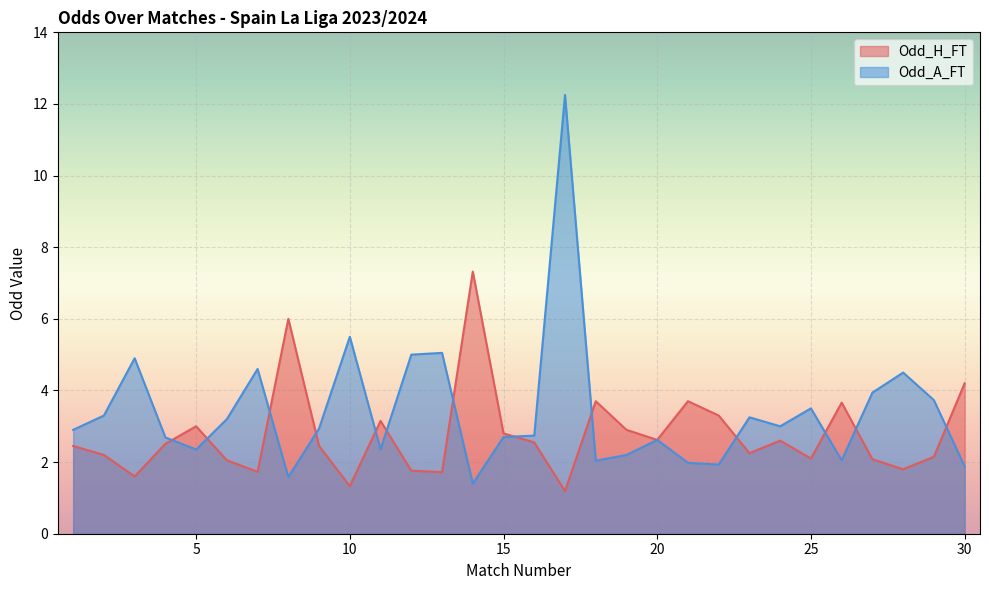

At which label does Odd_H_FT first exceed 2?

1